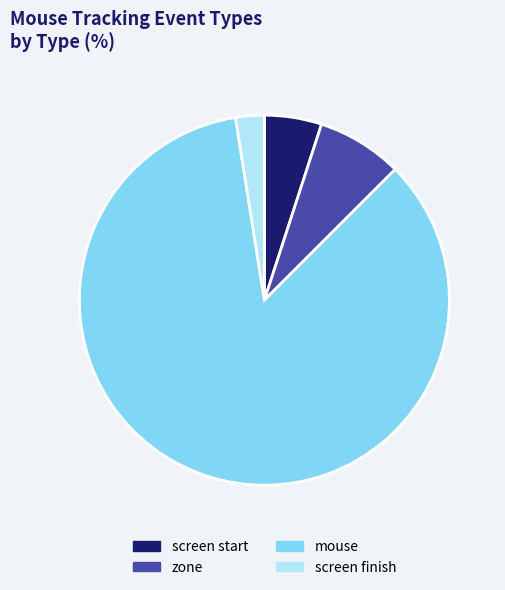

How many slices are in this pie chart?

4